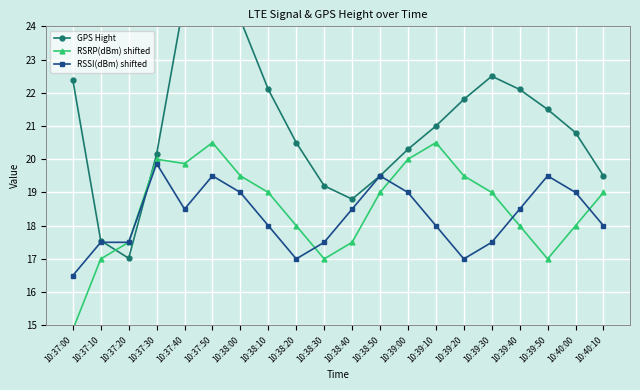

Is this an area chart (filled region under the line)?

No